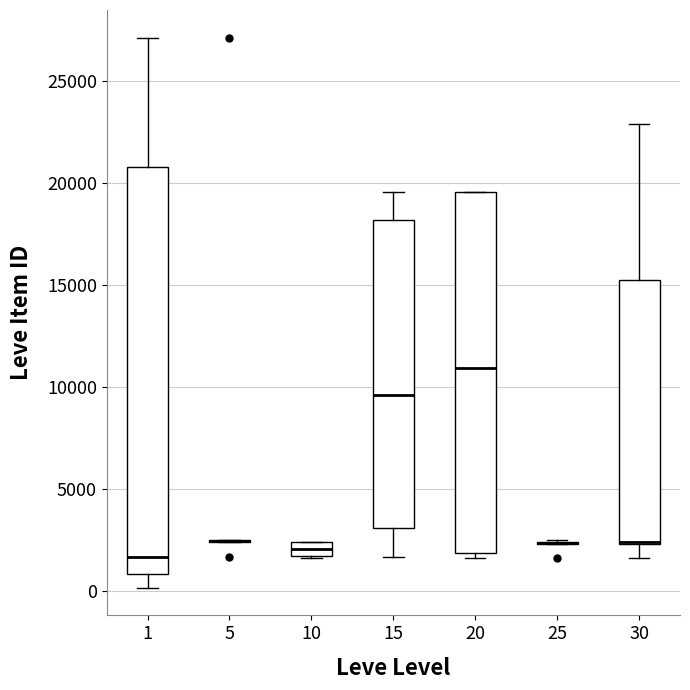

Where does the lower whisker of the box at x = 1 end on the y-axis? The values are not printed on the chart, so give them approximately, as read against the axis.

0